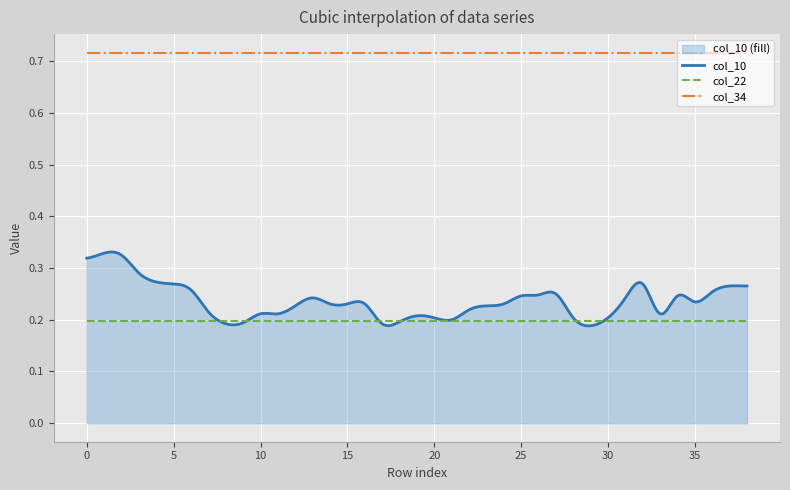

How many col_10 values are between 0 and 1?

400